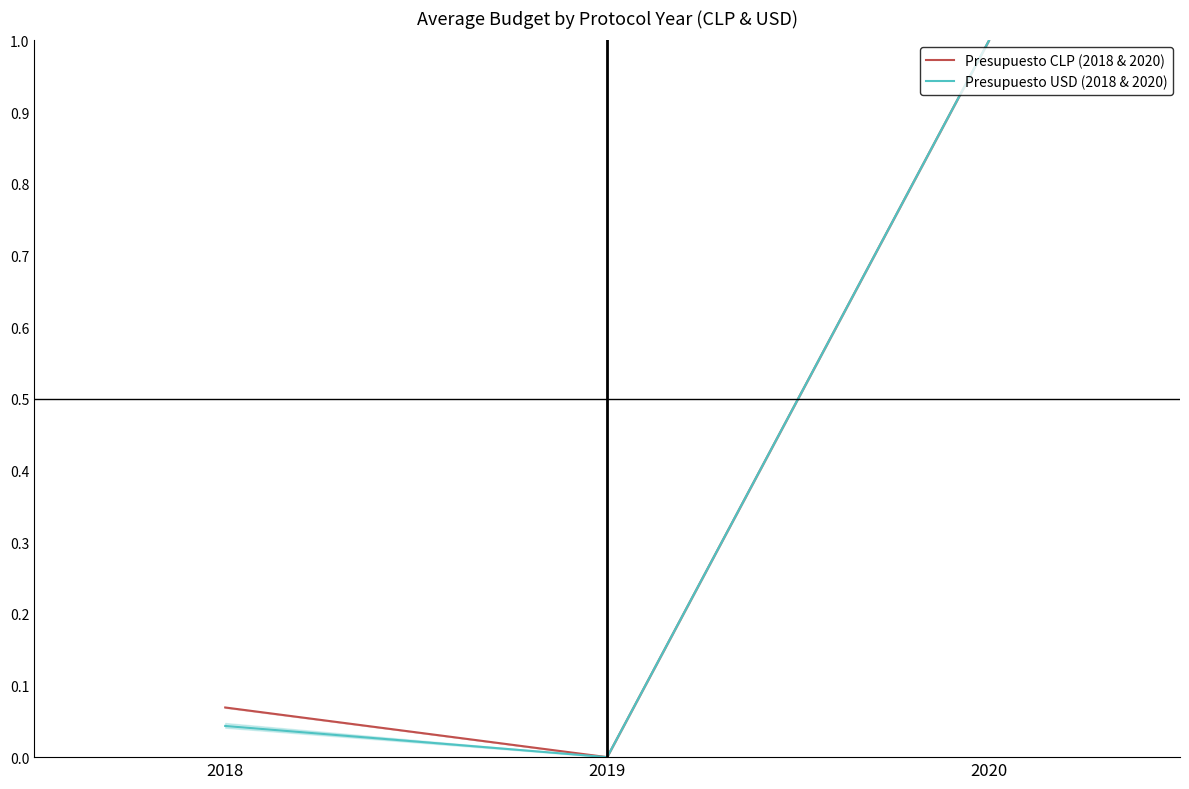

Is the value of Presupuesto USD (2018 & 2020) at 2018 greater than the value of Presupuesto CLP (2018 & 2020) at 2020?

No